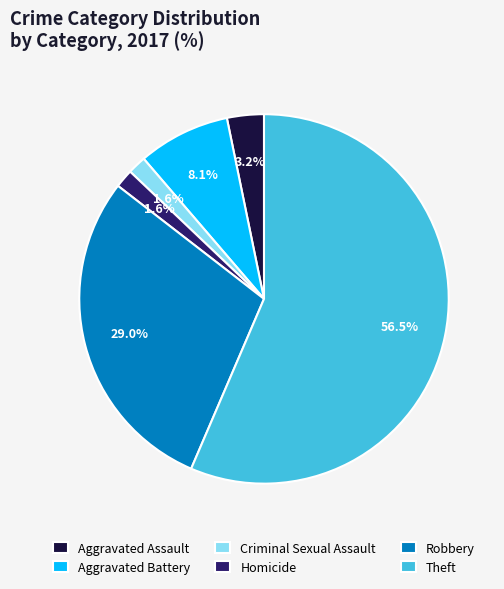

How many segments does this pie chart have?

6